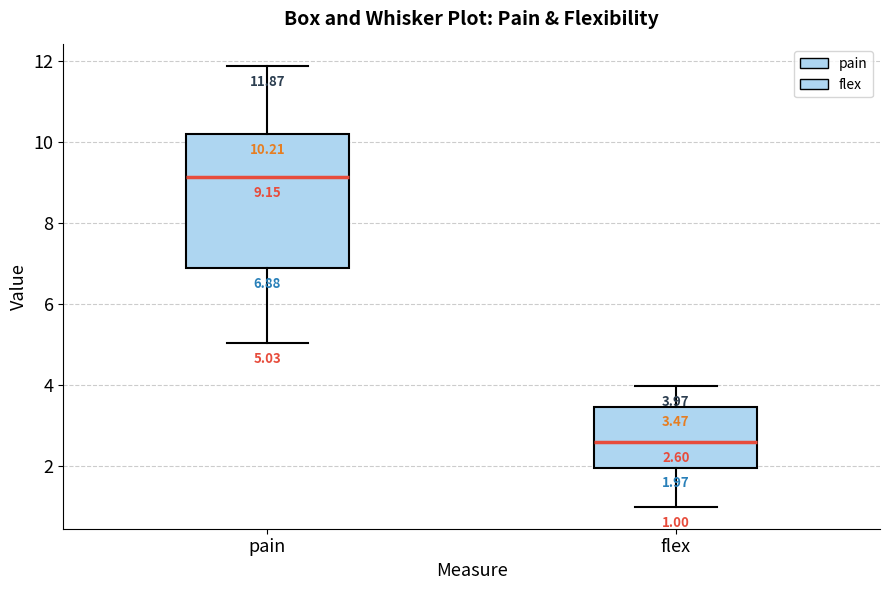

Comparing the boxes themselves (not the whiskers), which one is the tallest?

pain